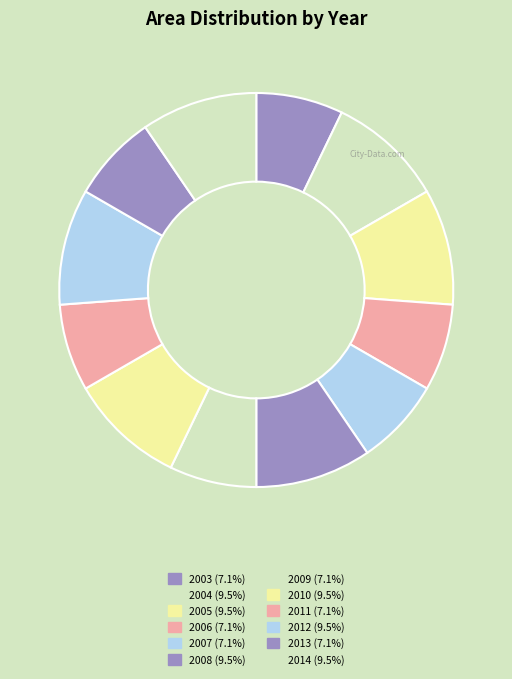

Does 2012 represent more than half of the total?

No